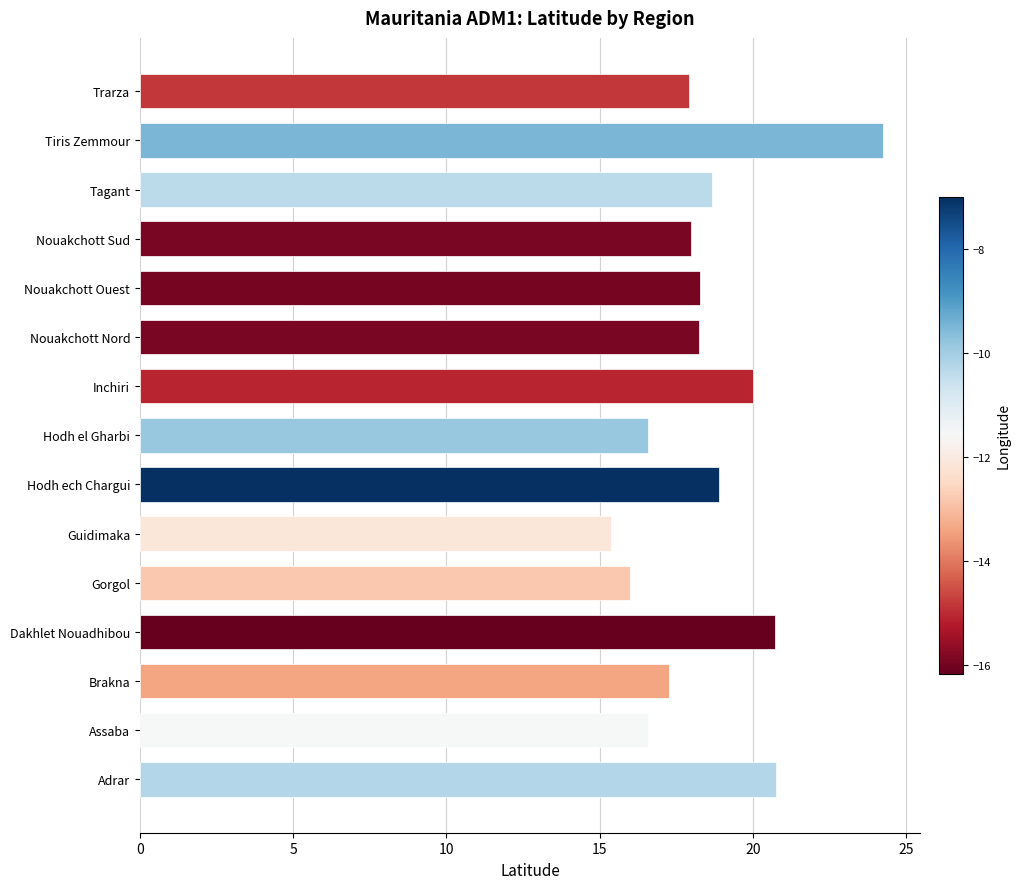

What is the sum of all values?

277.5